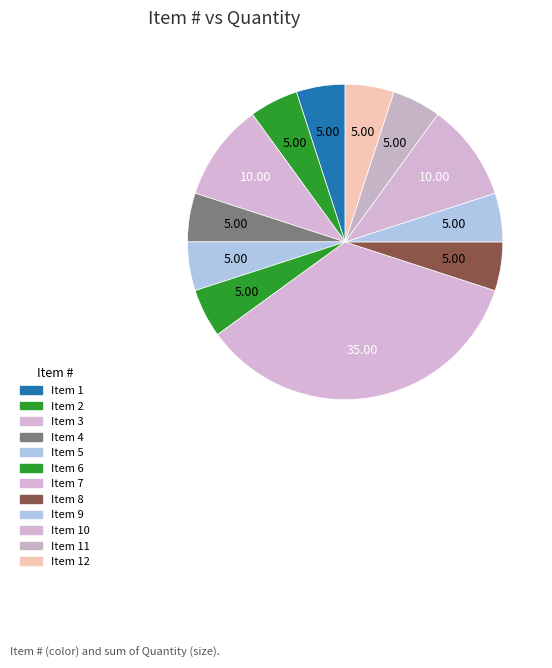

What percentage is NOT represented by Item 10?

90.0%